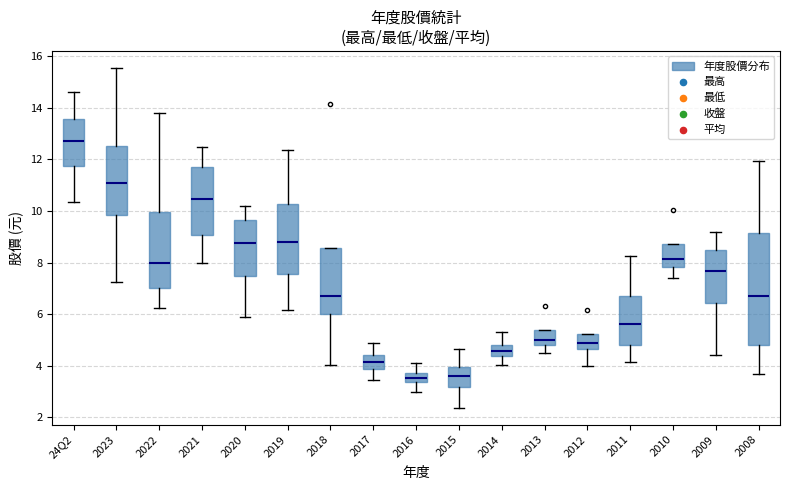

Which box's median line is the highest?

24Q2